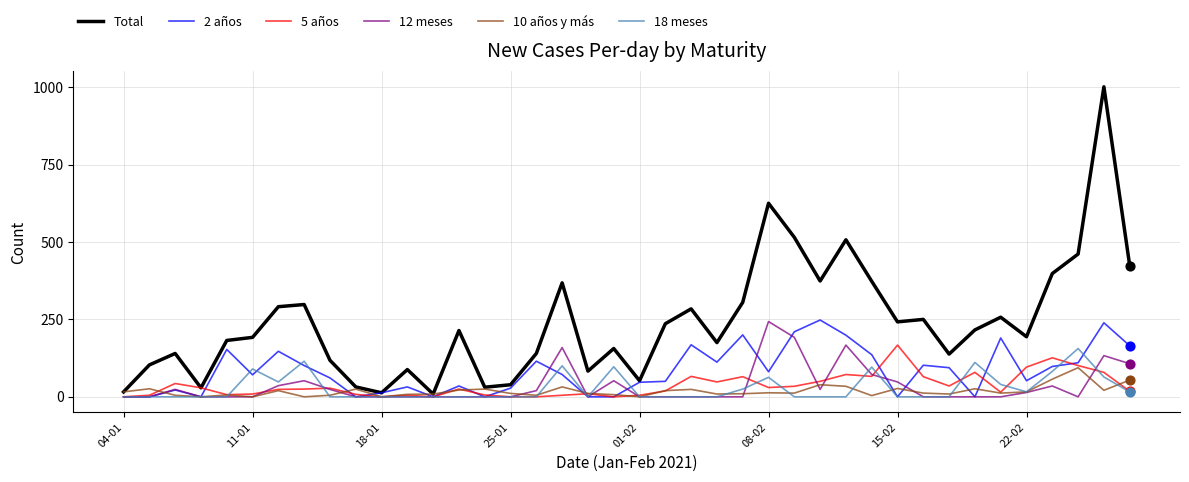

What is the greatest value displayed?

1001